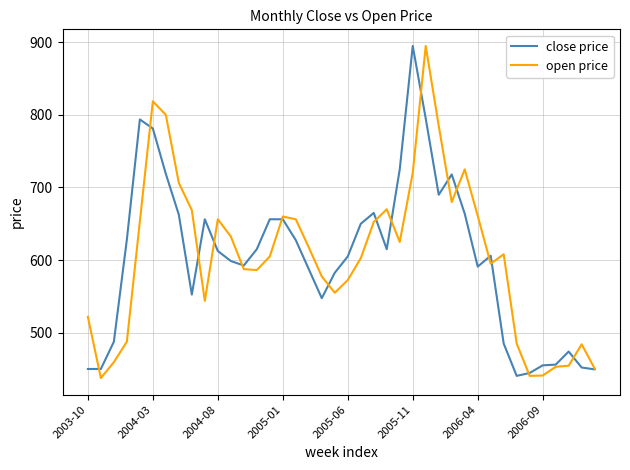

How many categories are shown in the chart?

40